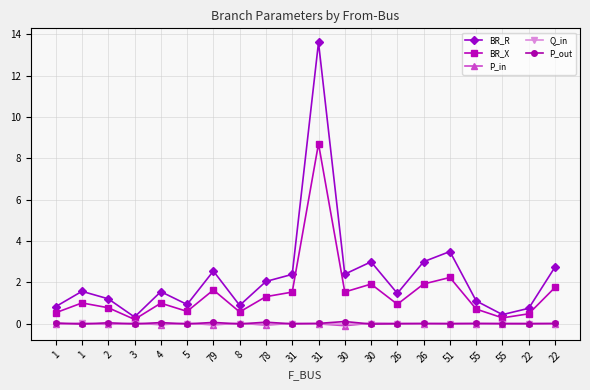

Between 1 and 4, which series saw the biggest shift?

BR_R